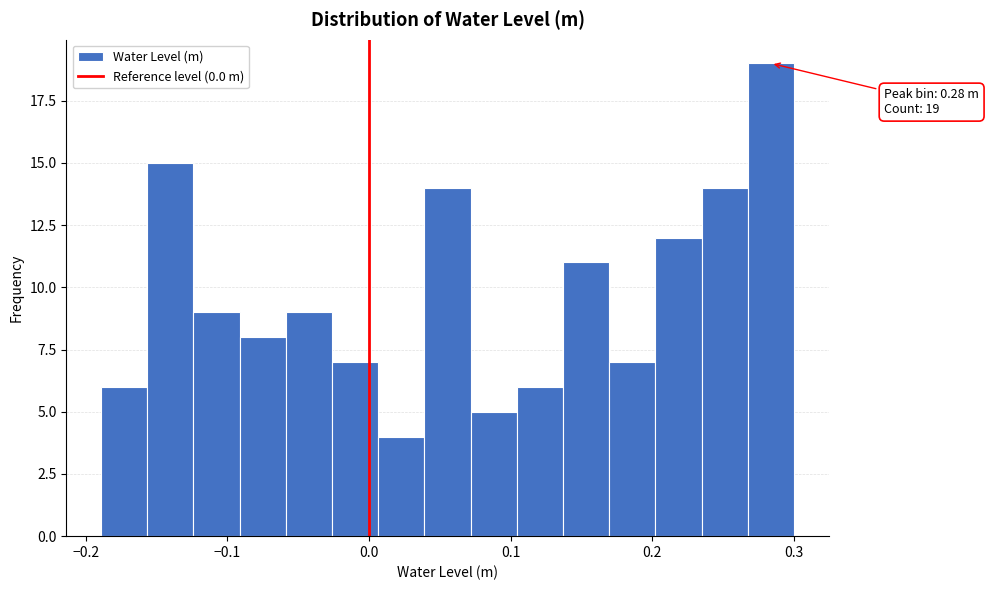

Read against the x-axis, roughly where is the centre of the tallest bar?

0.28